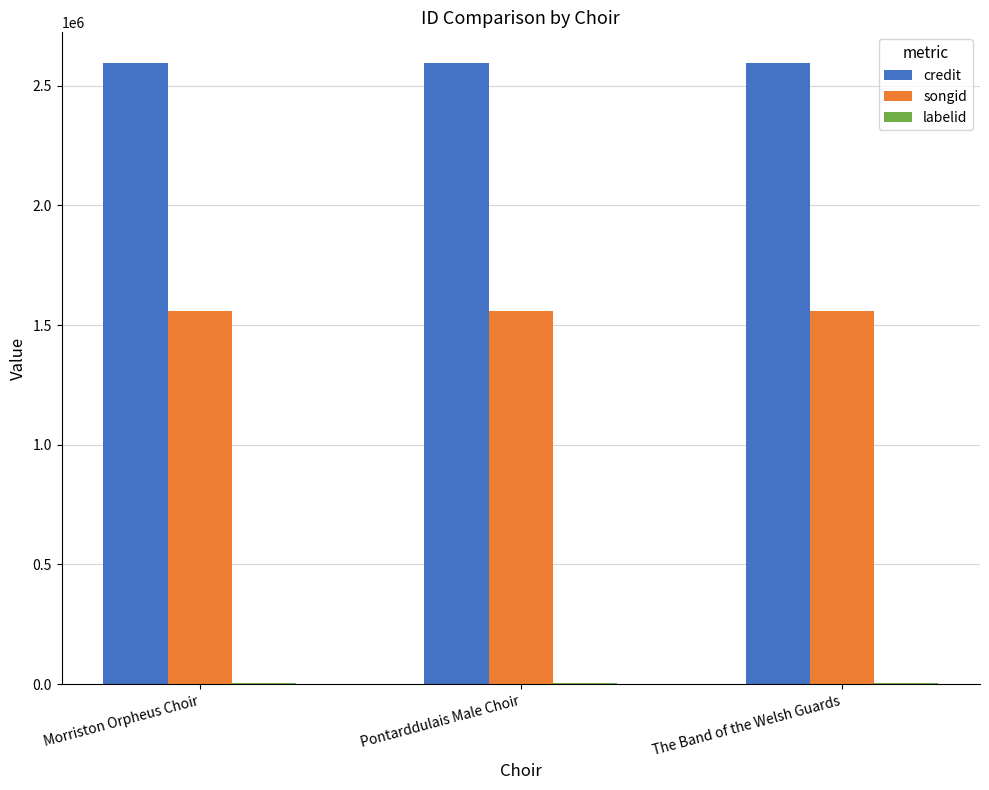

What is the maximum value shown in the chart?

2593604